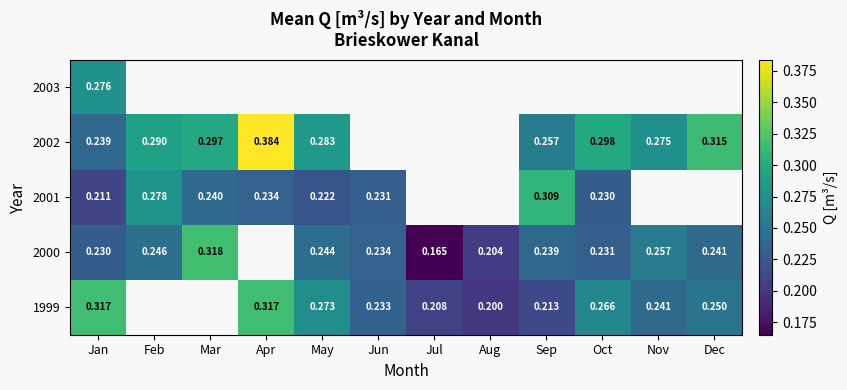

What is the spread (max minus min) of values at May?

0.1